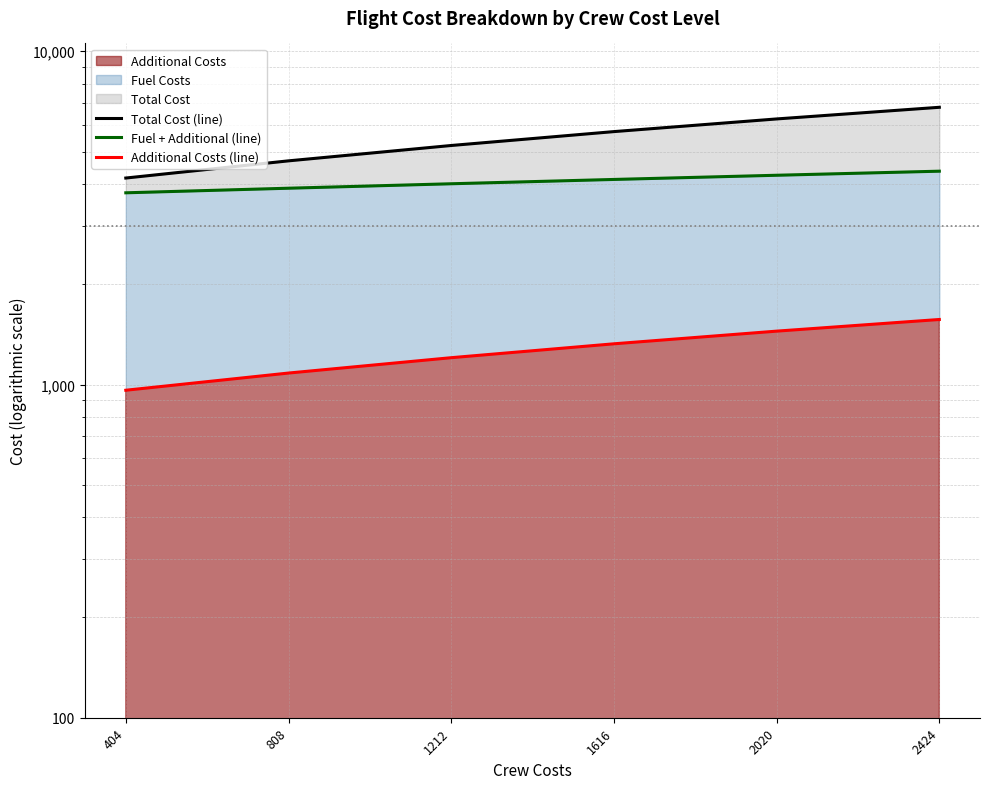

How many data points in Total Cost (line) are less than 5740?

3